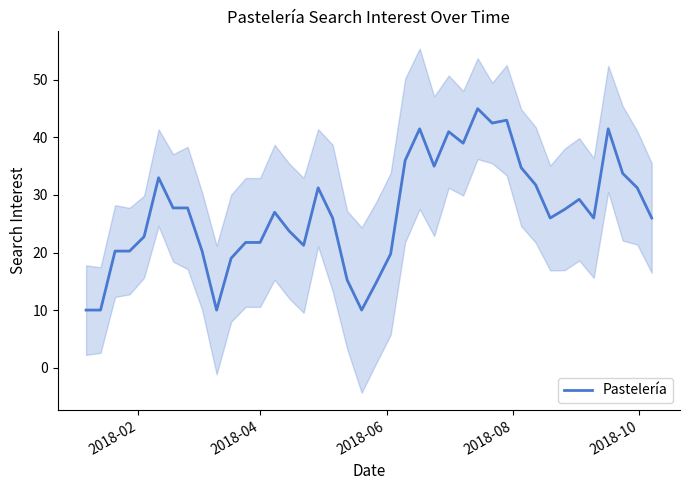

Reading left to right, list all the values displayed in this chart.

10.0	10.0	20.2	20.2	22.8	33.0	27.8	27.8	20.2	10.0	19.0	21.8	21.8	27.0	23.8	21.2	31.2	26.0	15.2	10.0	14.8	19.8	36.0	41.5	35.0	41.0	39.0	45.0	42.5	43.0	34.8	31.8	26.0	27.5	29.2	26.0	41.5	33.8	31.2	26.0